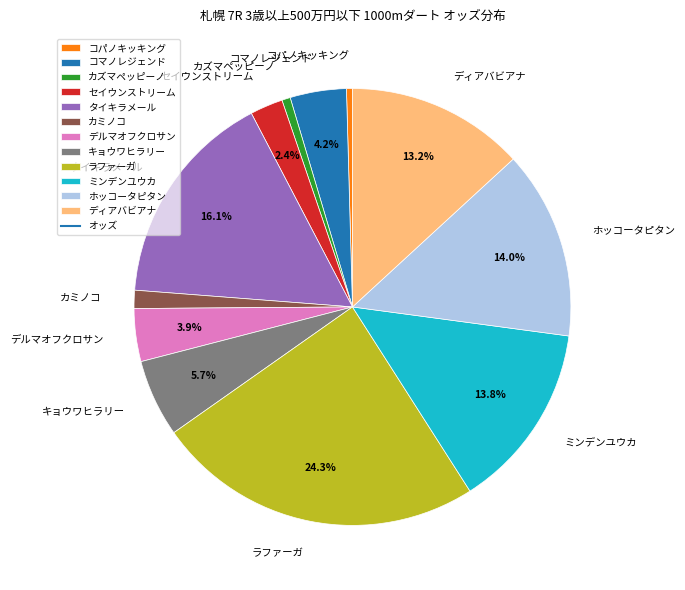

The ホッコータピタン slice represents 24% of the pie. True or false?

False